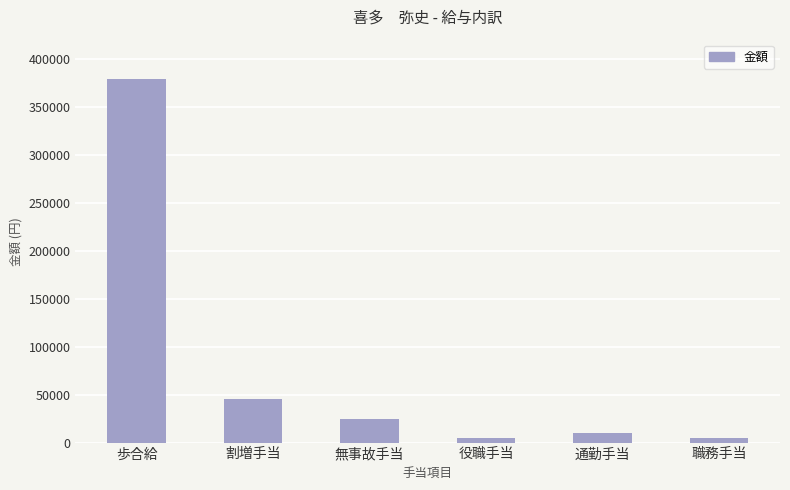

What is the value of the 2nd bar from the left?

45736